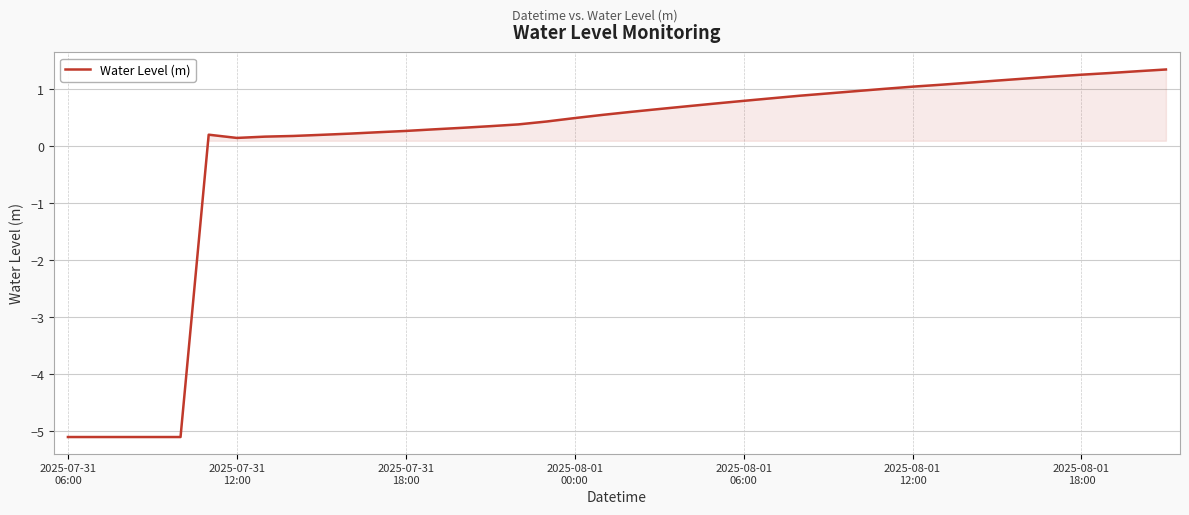

What is the difference between the maximum and minimum values?

6.5